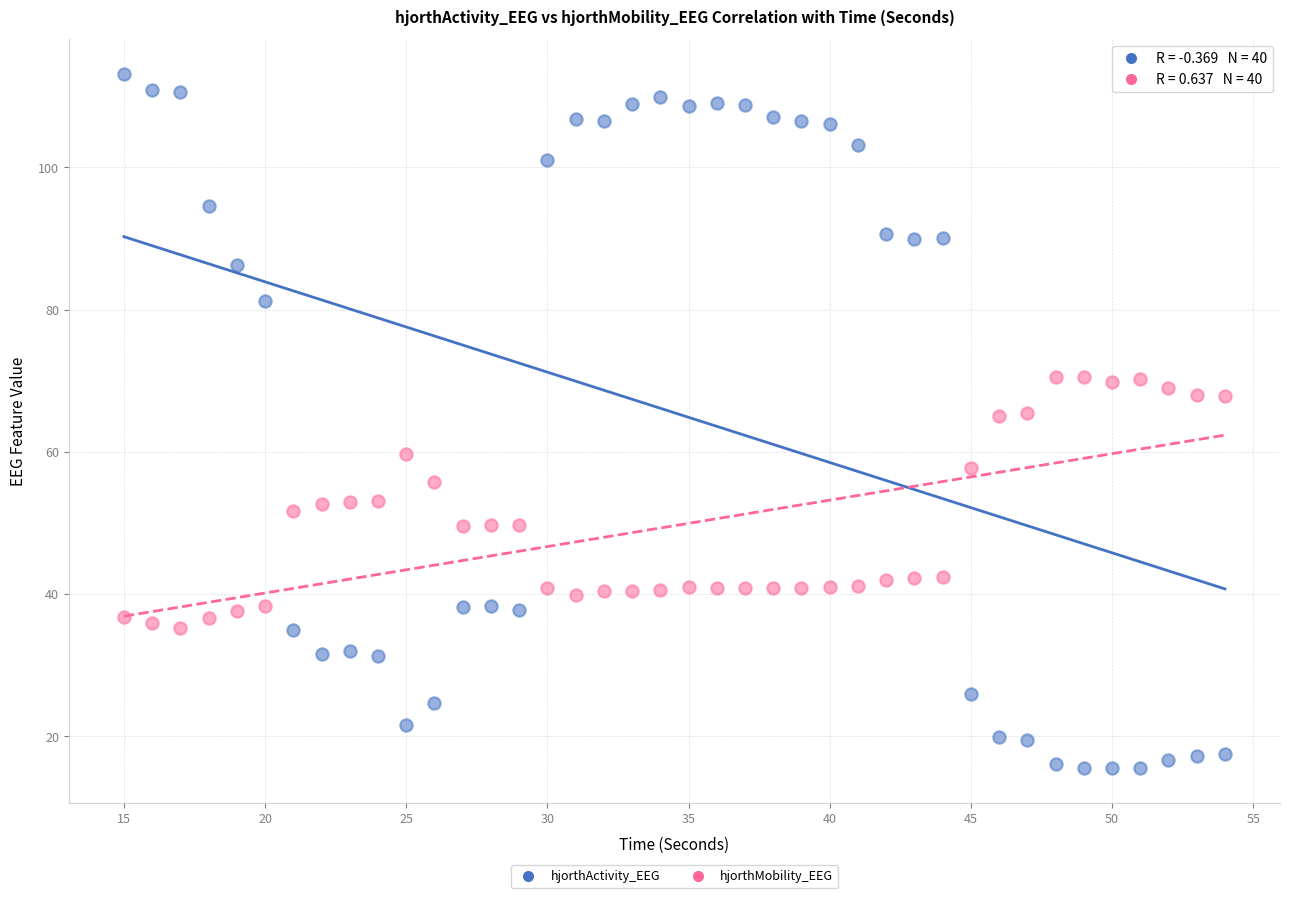

Across all data points, what is the range of Y values (max minus min)?

97.6